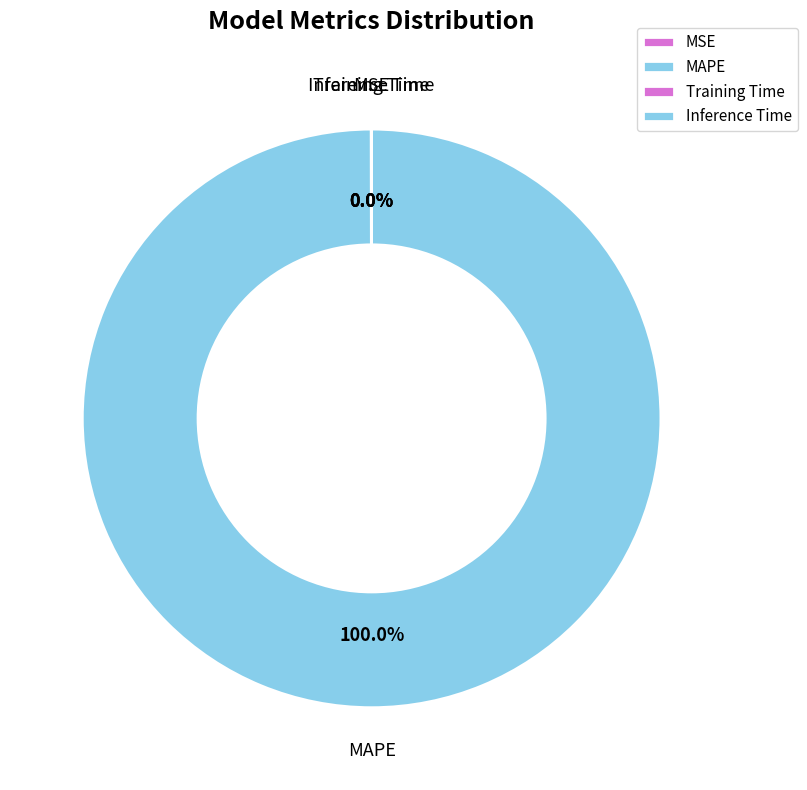

What is the largest slice in the pie chart?

MAPE